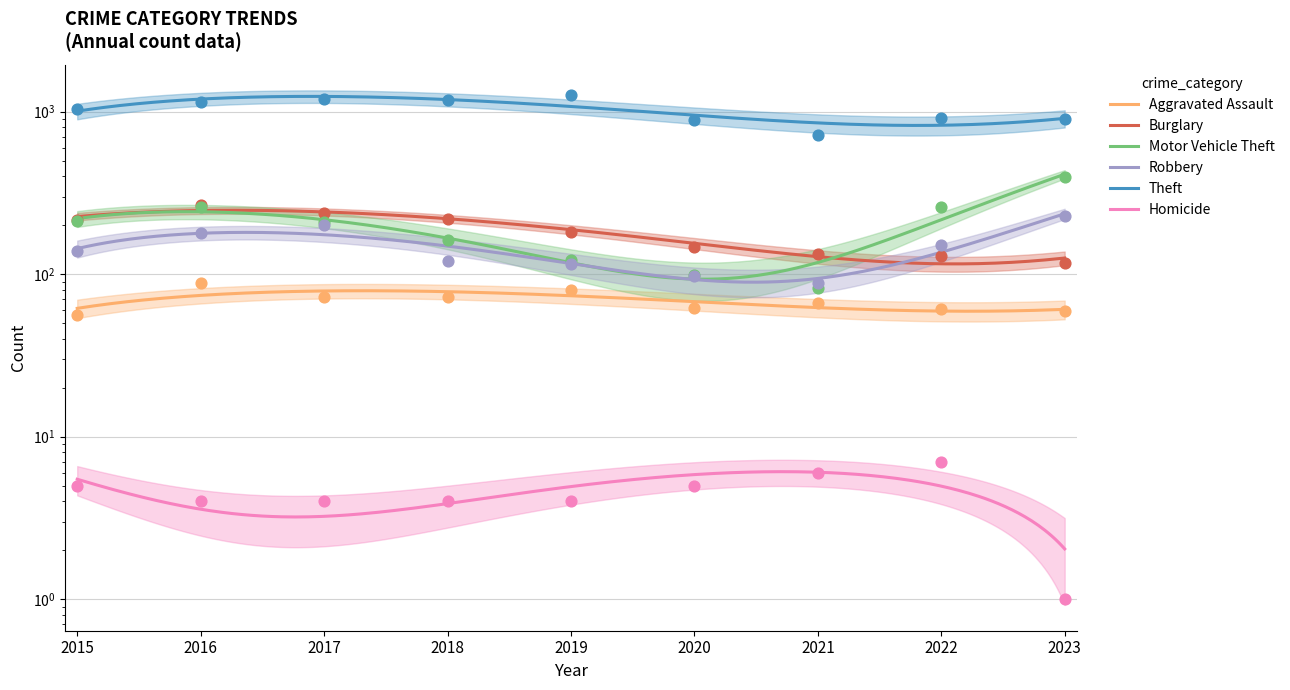

Which series has the widest spread of Y values?

Theft